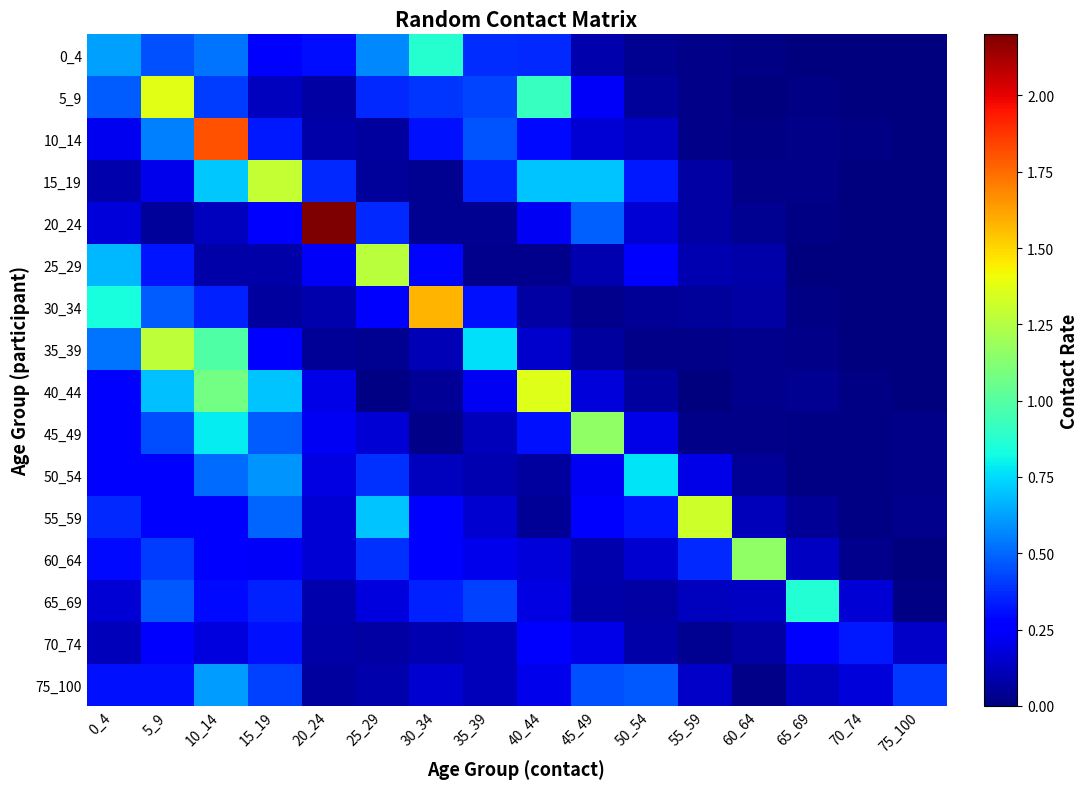

Rank the series at 60_64 from lowest to highest value.

5_9, 10_14, 0_4, 15_19, 75_100, 45_49, 40_44, 35_39, 20_24, 50_54, 30_34, 70_74, 25_29, 55_59, 65_69, 60_64